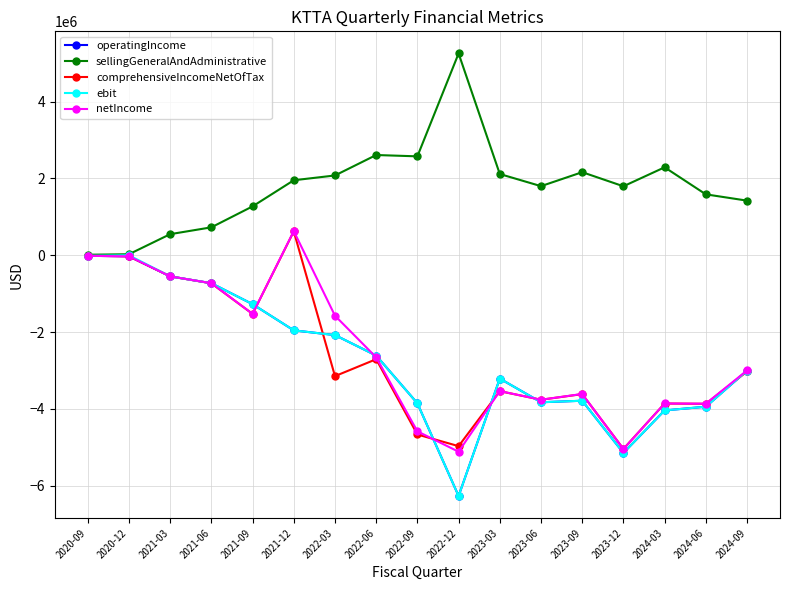

Which series changed the most between 2021-12 and 2023-03?

netIncome